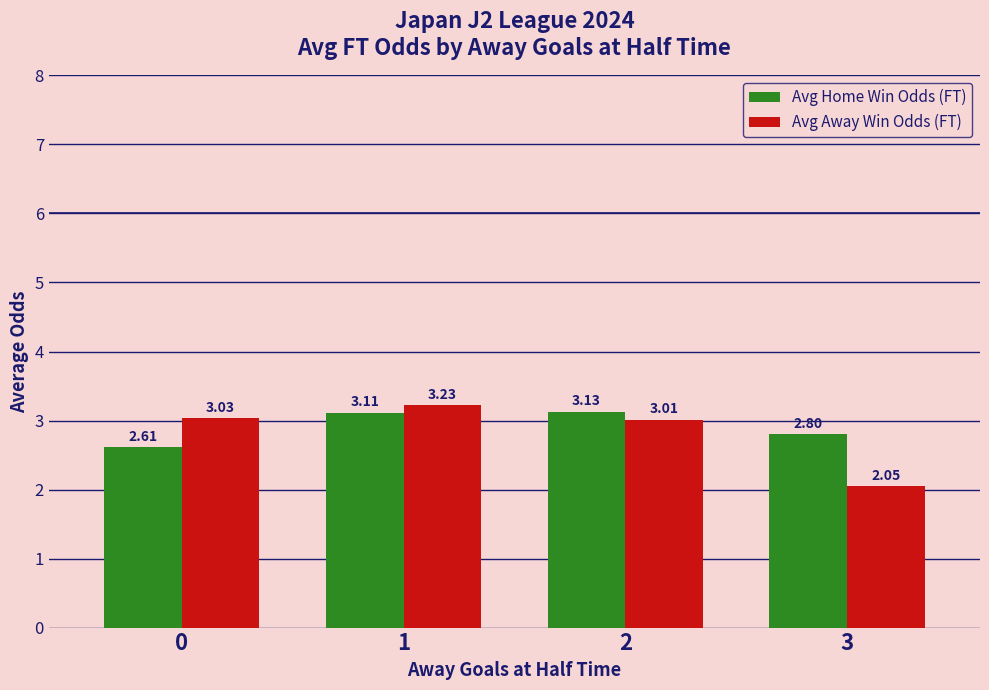

What is the difference between the maximum and minimum values in the Avg Away Win Odds (FT) series?

1.2